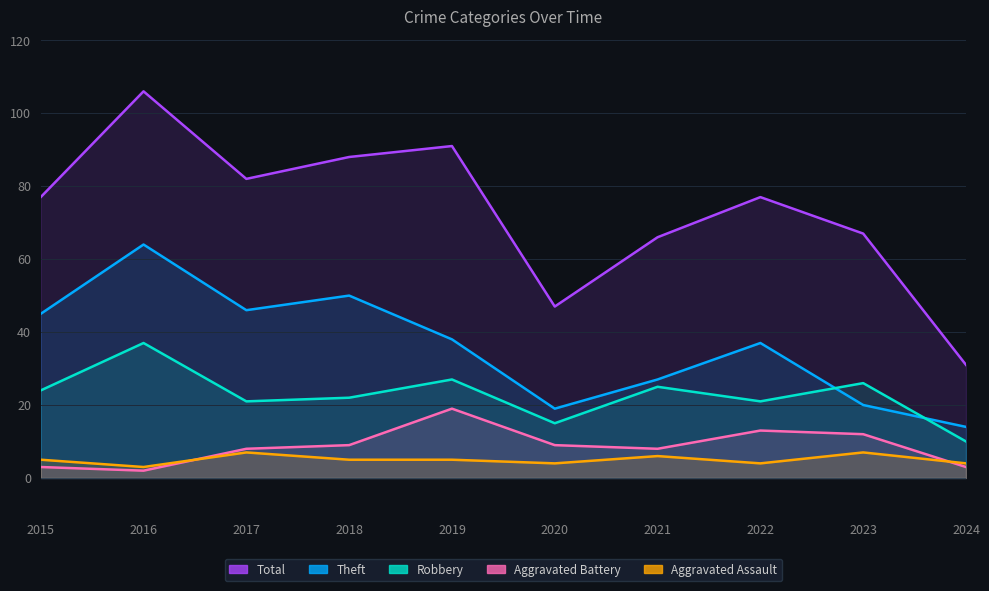

At which category does Aggravated Assault reach its first local peak?

2017